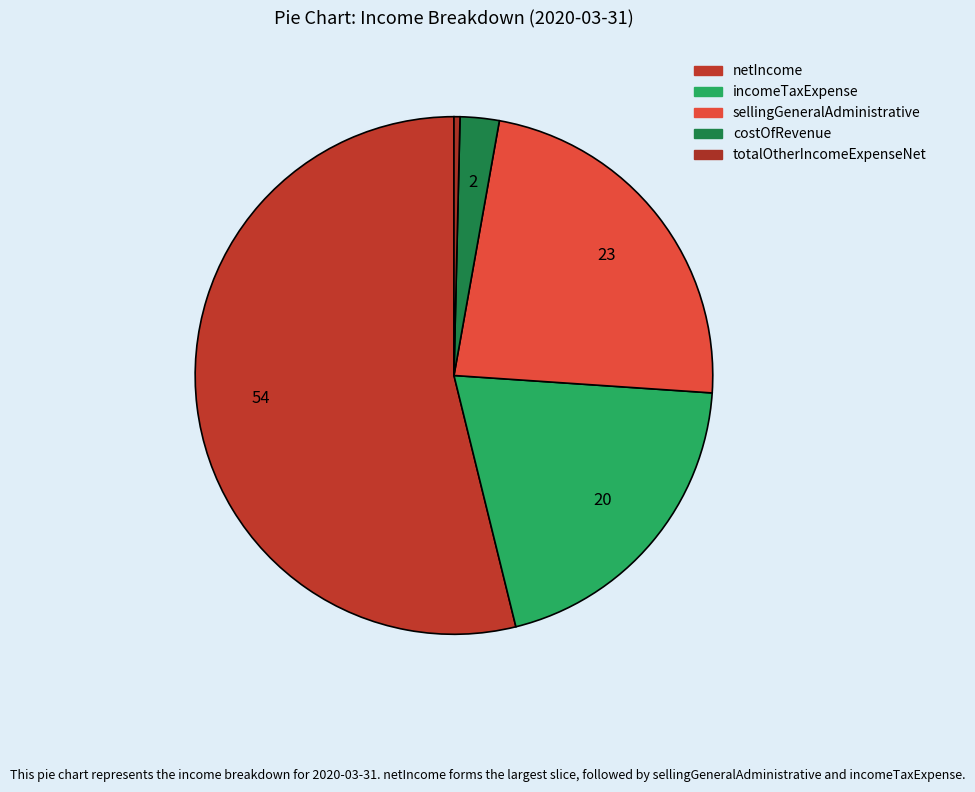

How many slices are in this pie chart?

5